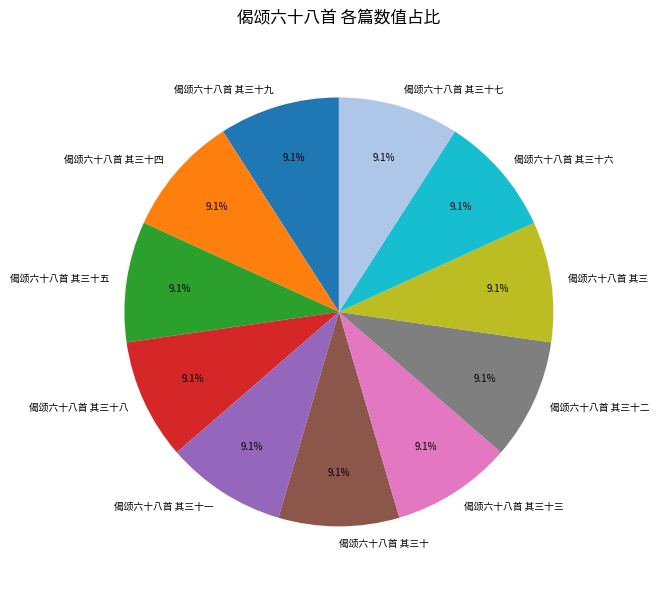

Do 偈颂六十八首 其三十八 and 偈颂六十八首 其三十七 together represent more than half of the pie?

No